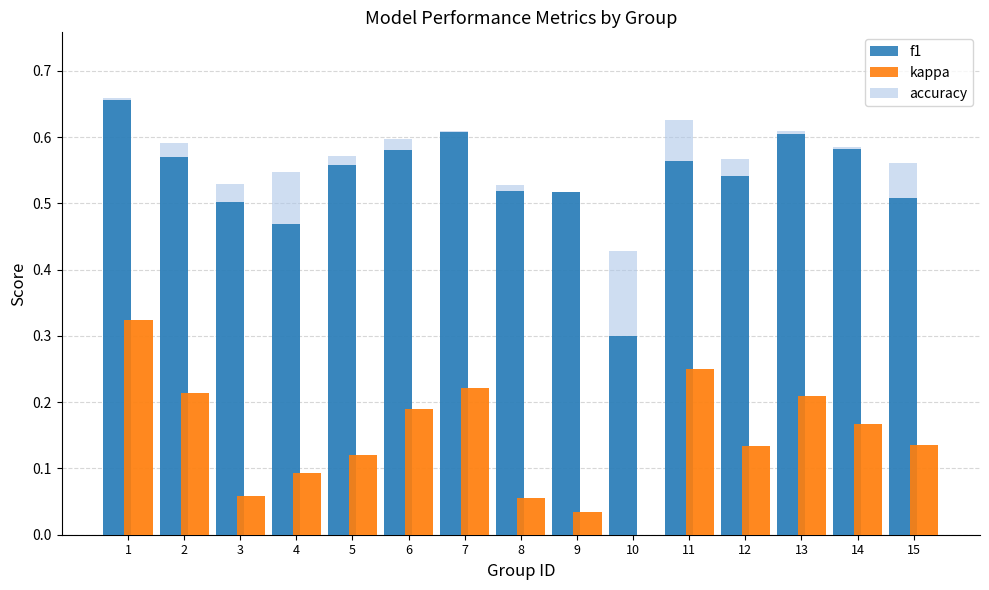

At how many categories does at least one series exceed 0?

15